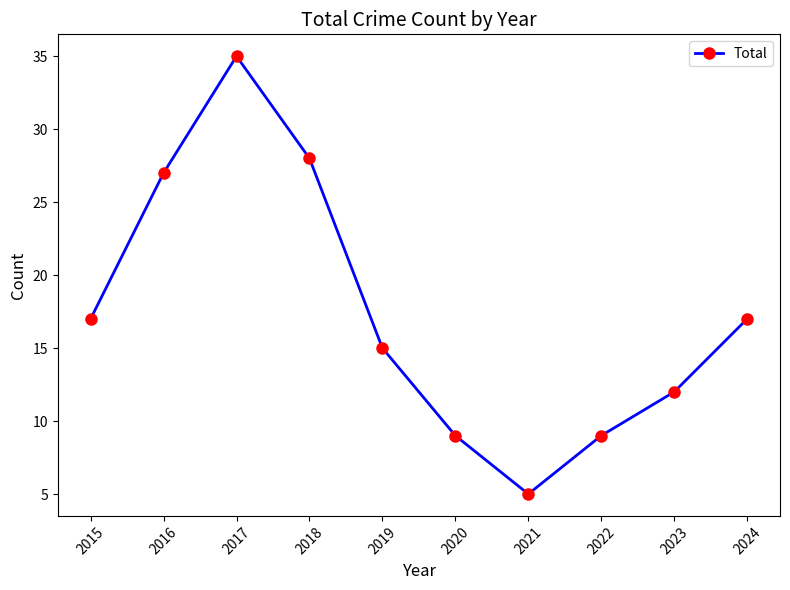

What is the difference between the second highest and second lowest values?

19